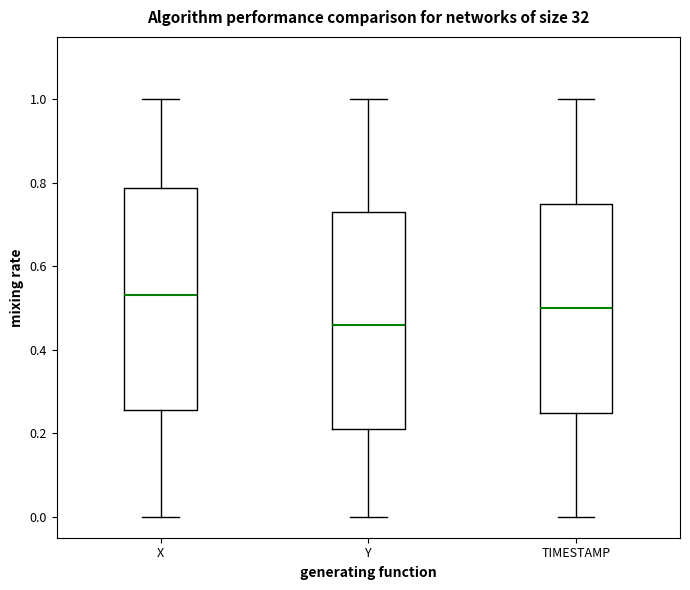

Which box's median line is the highest?

X